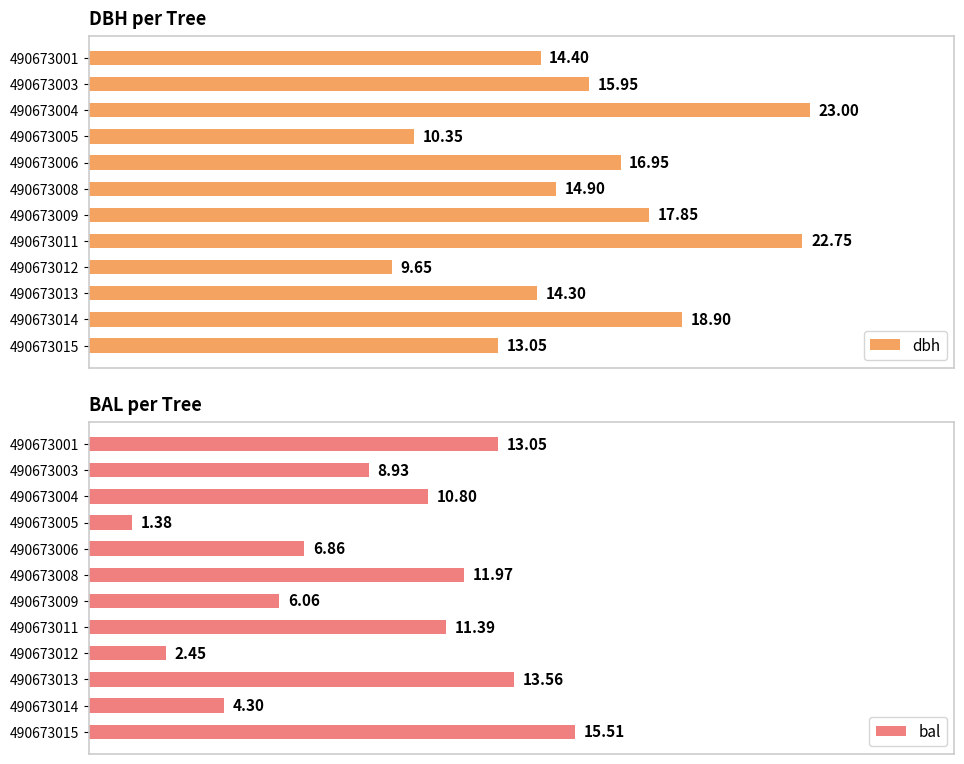

The bal series shows 11.4 at 7. True or false?

True